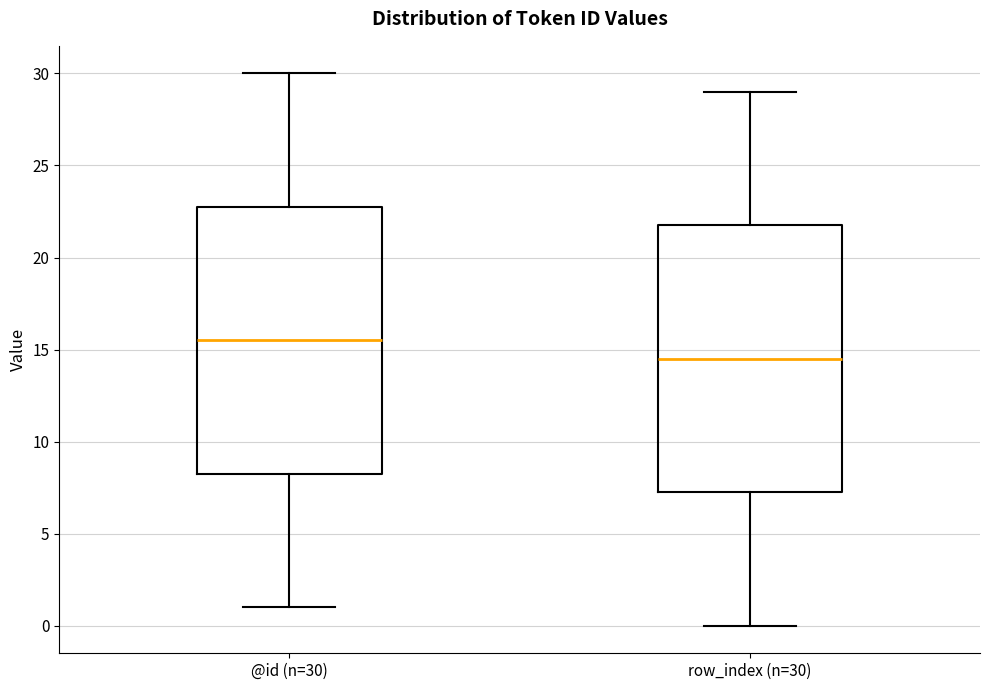

Reading left to right, transcribe this box plot: for each box, give where its median line is, the range the box spans, and where its two whiskers end, as read against the y-axis. The values are not printed on the chart, so give them approximately, as read against the axis.

@id (n=30): median 15.5, box 8.5 to 23.0, whiskers 1.0 to 30.0
row_index (n=30): median 14.5, box 7.5 to 22.0, whiskers 0.0 to 29.0